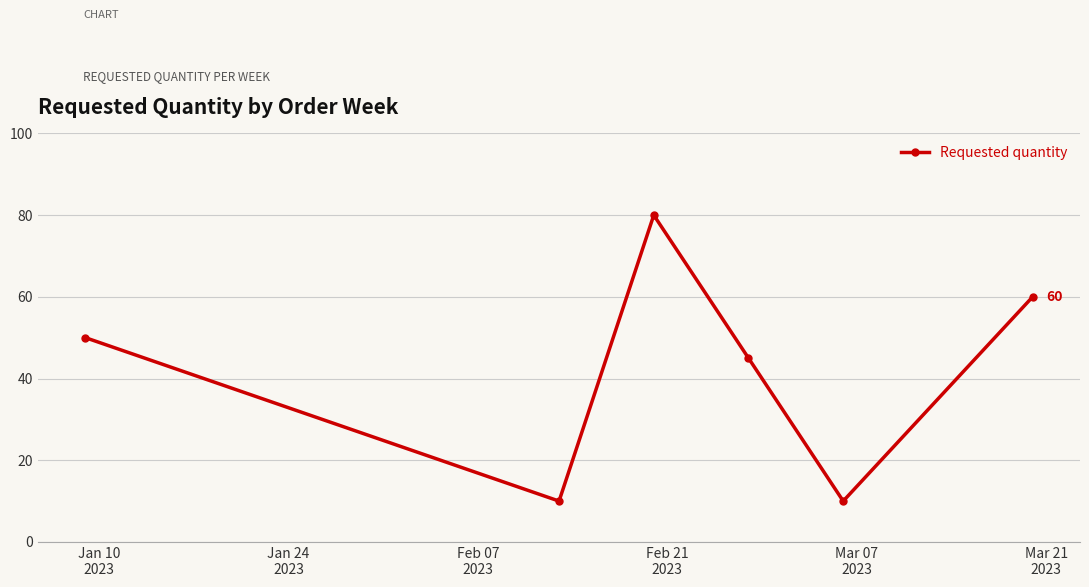

How many values are between 10 and 60?

5